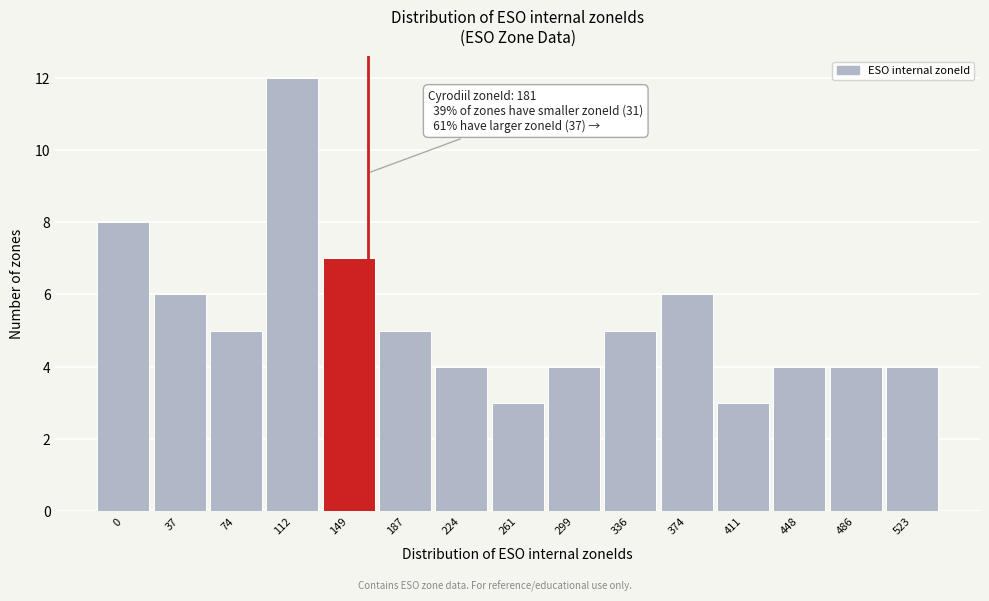

Reading right to left, extract all data points from this chart.

4	4	4	3	6	5	4	3	4	5	7	12	5	6	8